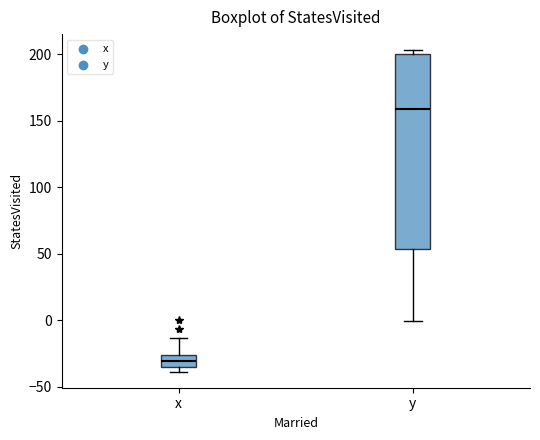

Which box's median line is the highest?

y